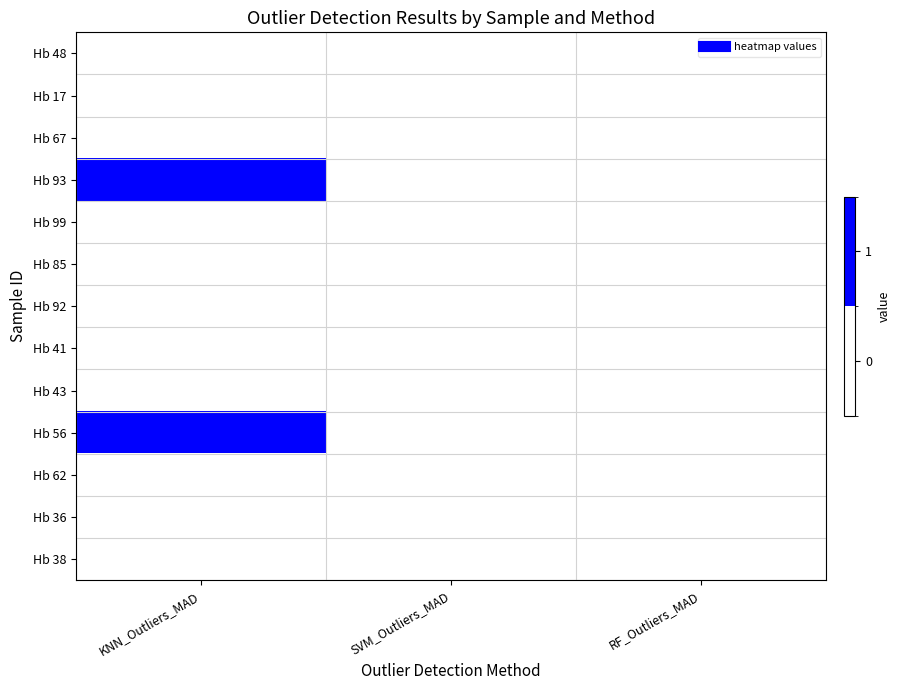

Rank the series by their maximum value, from highest to lowest.

Hb 93, Hb 56, Hb 48, Hb 17, Hb 67, Hb 99, Hb 85, Hb 92, Hb 41, Hb 43, Hb 62, Hb 36, Hb 38